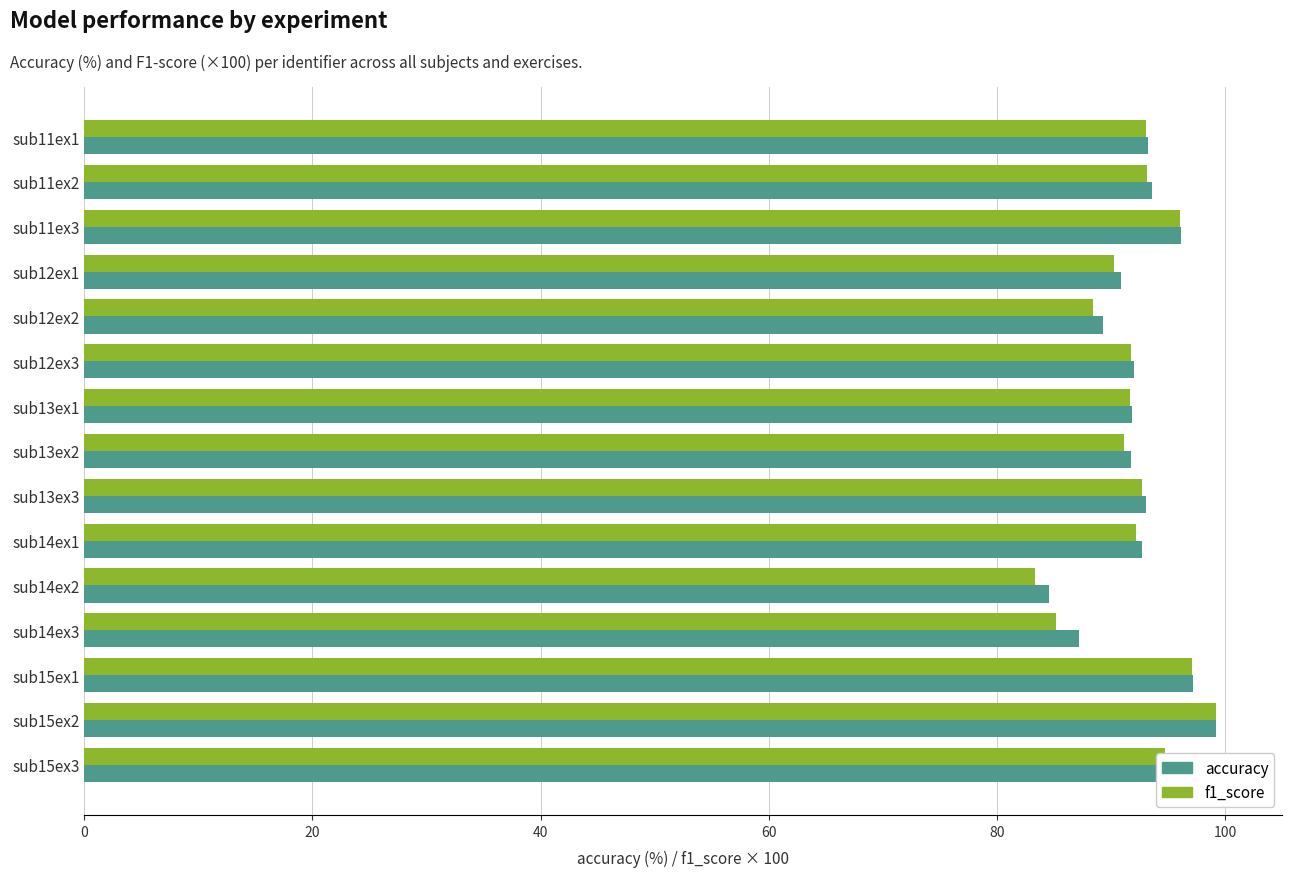

What is the maximum value shown in the chart?

99.2